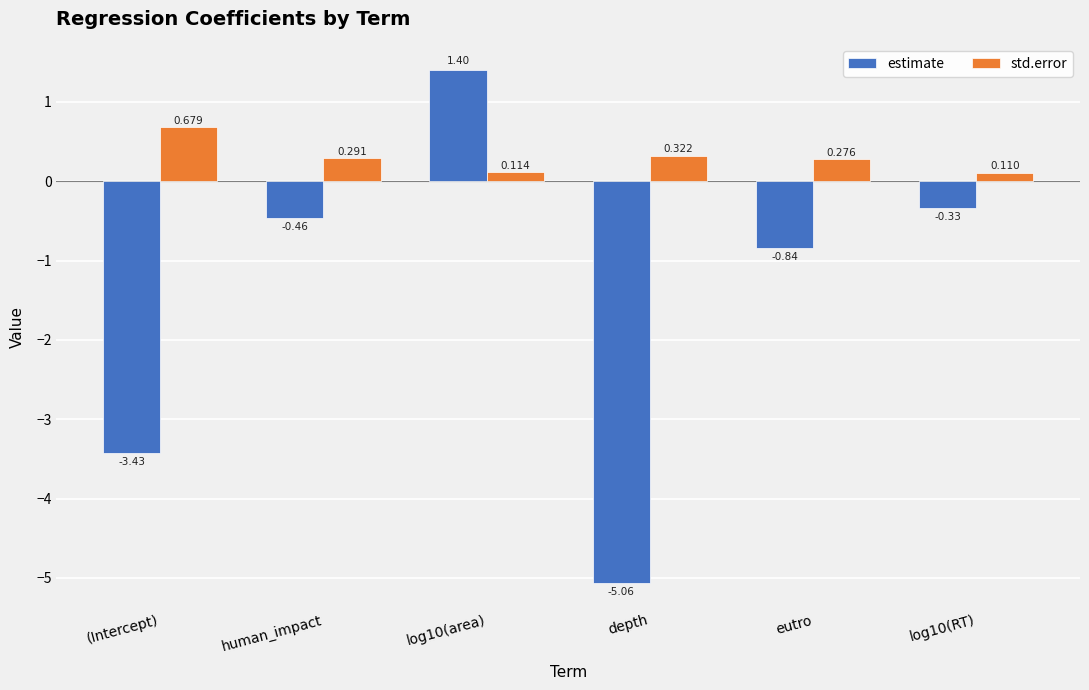

How many data points in estimate are less than 0?

5